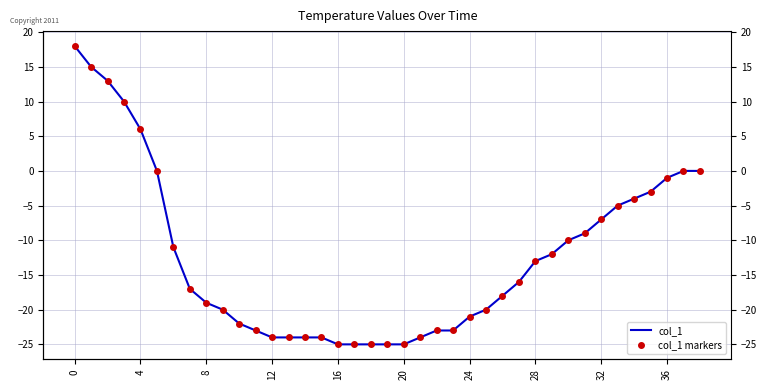

List the series in order of their peak value, highest first.

col_1, col_1 markers